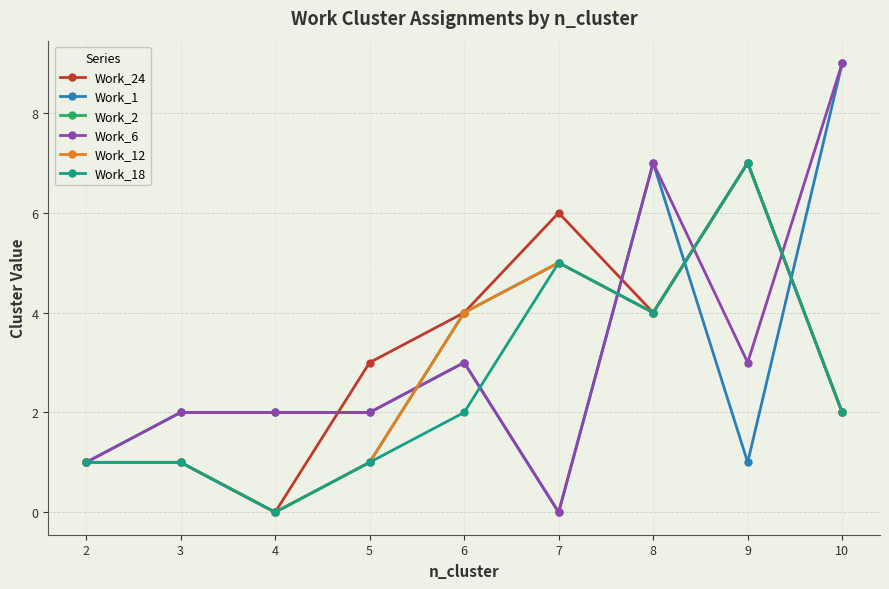

Which category has the lowest value in the Work_1 series?

7